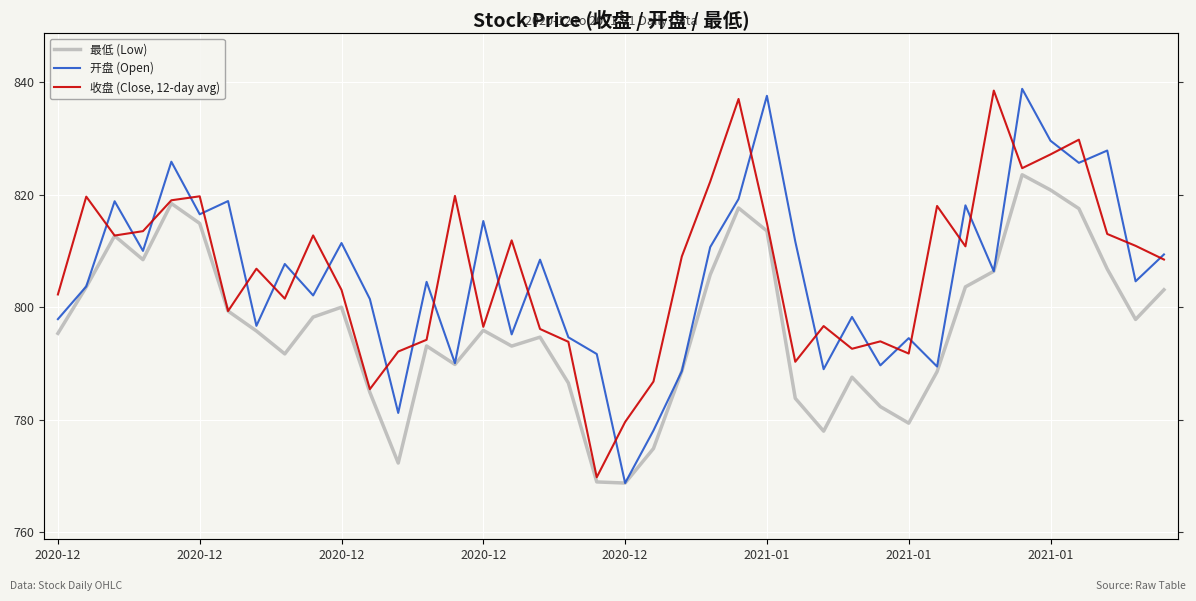

How many values in the 收盘 (Close, 12-day avg) series are below 809?

20